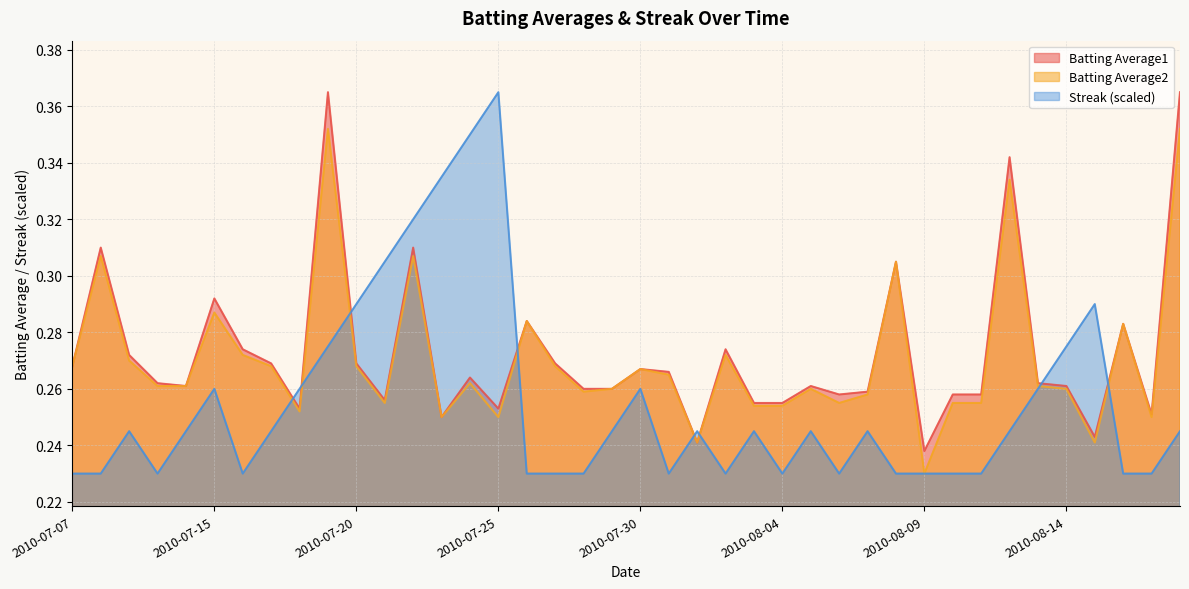

Where is the first local minimum for Batting Average2?

2010-07-18